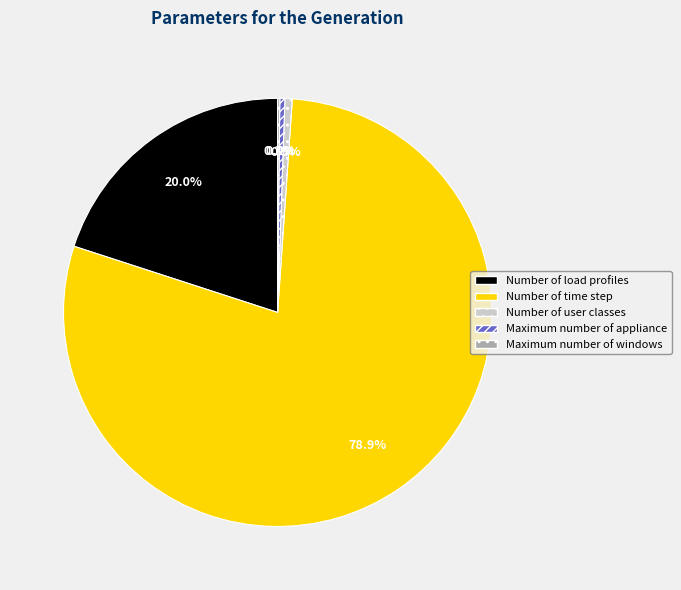

Which slice is the largest?

Number of time step